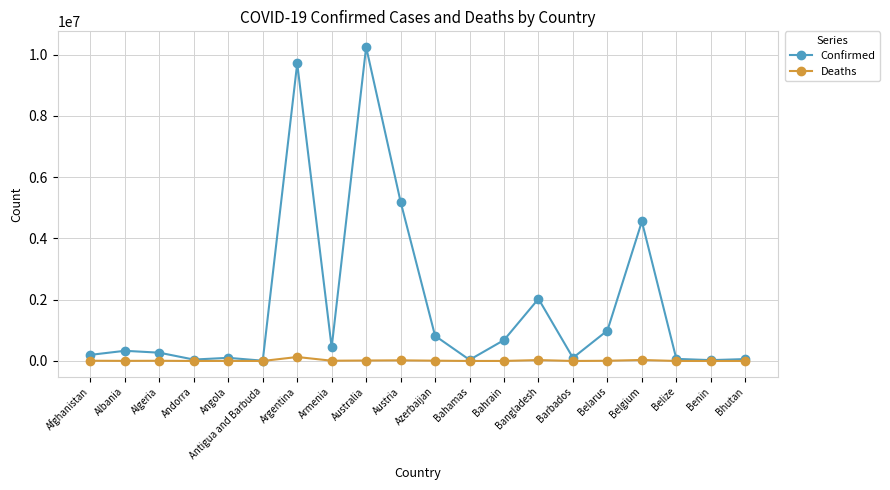

Does the chart have visible grid lines?

Yes